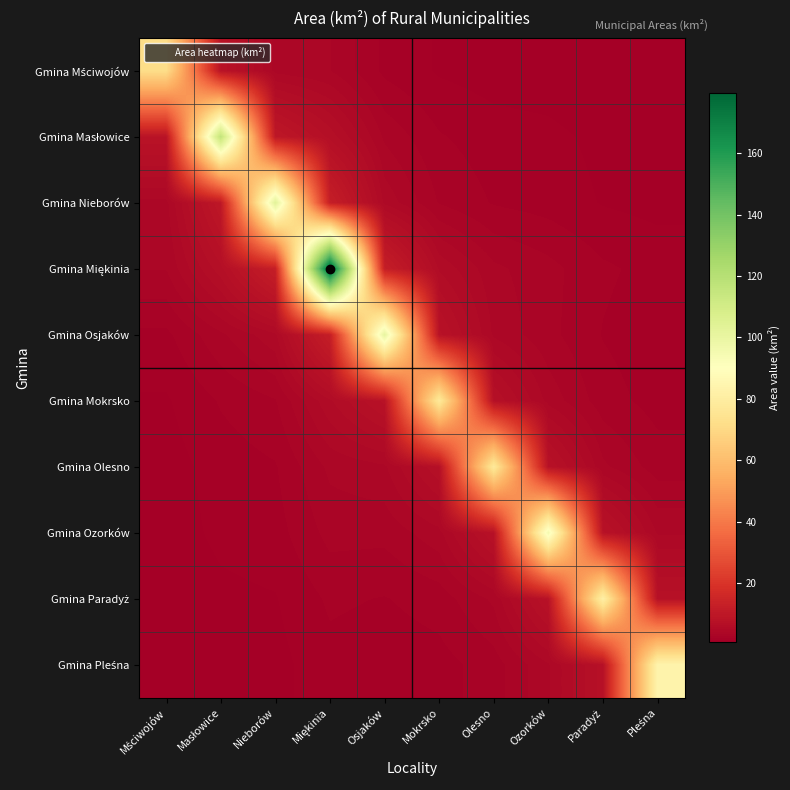

Which series has the widest spread of values?

Gmina Miękinia